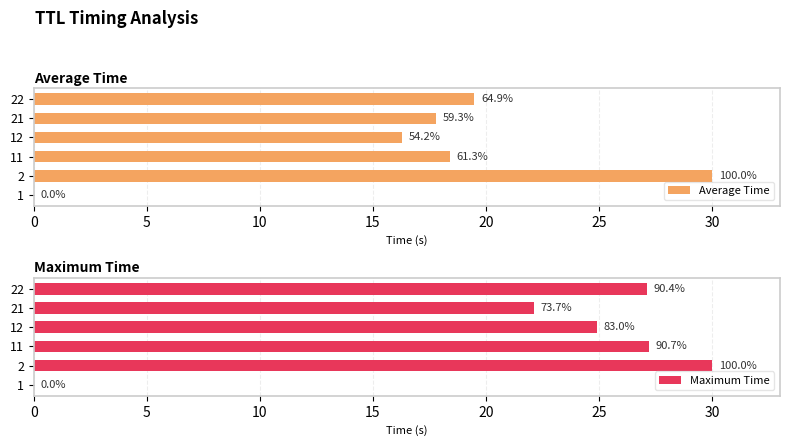

What is the difference between the highest and lowest values at 22?

7.6